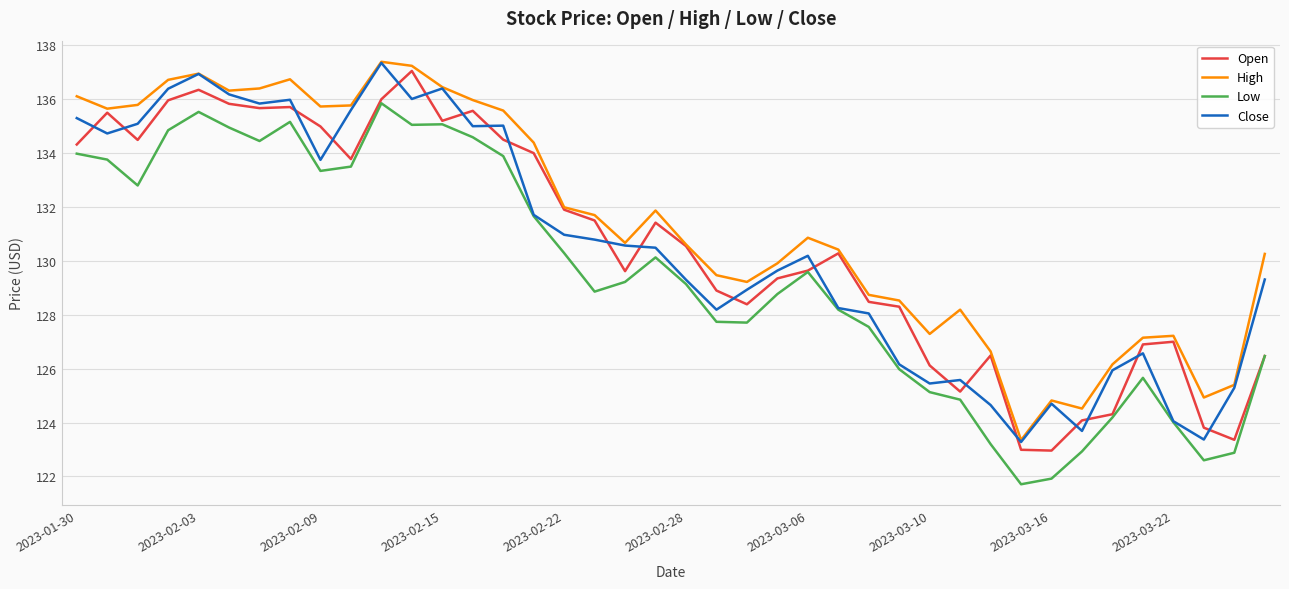

Which series has the largest total across all categories?

High